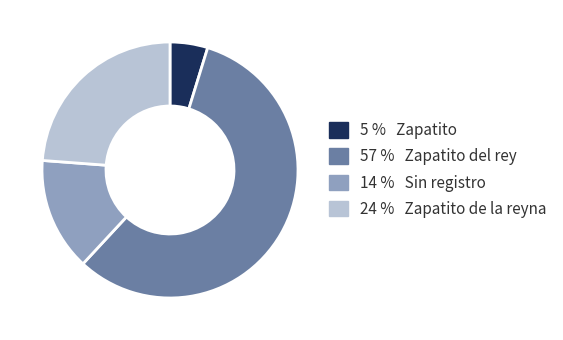

Is there a majority slice in this chart?

Yes